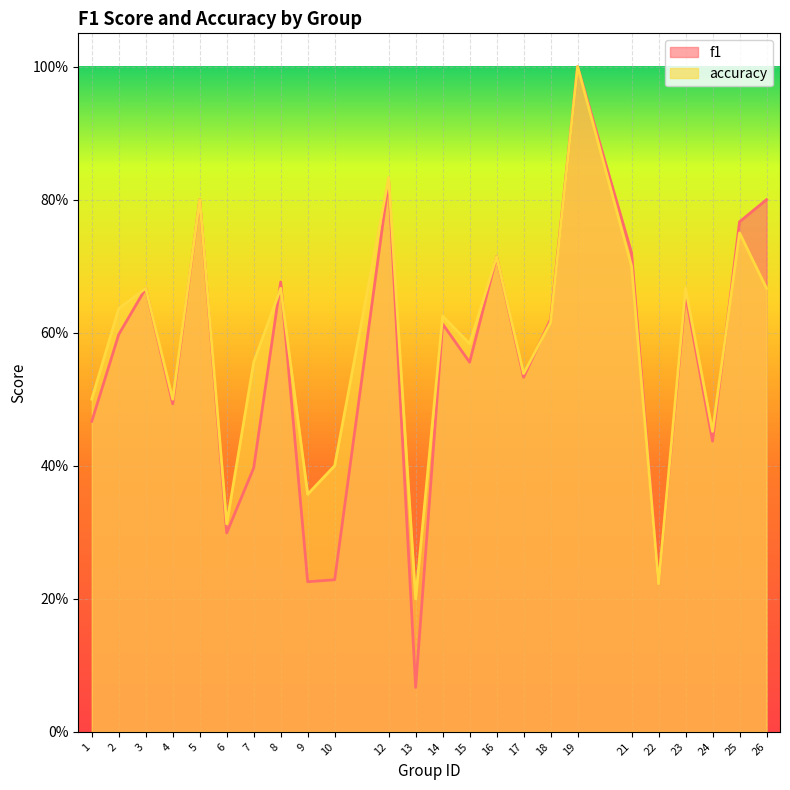

What is the difference between the maximum and second lowest values in the accuracy series?

0.8